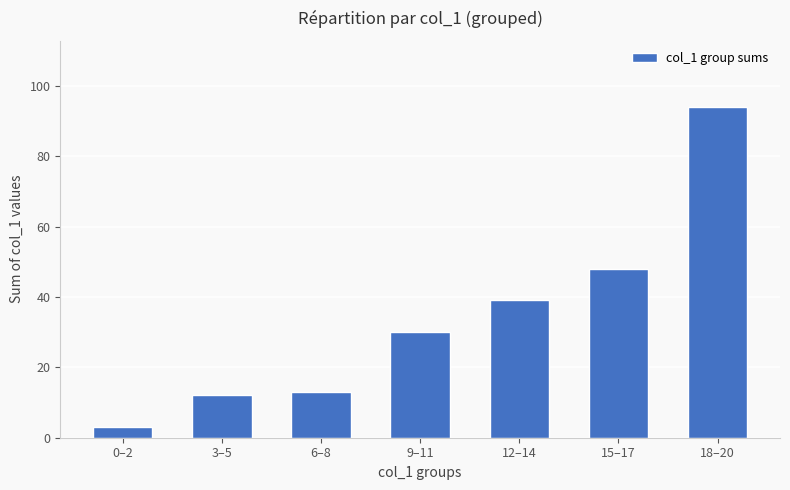

The value at 3–5 is 12. True or false?

True